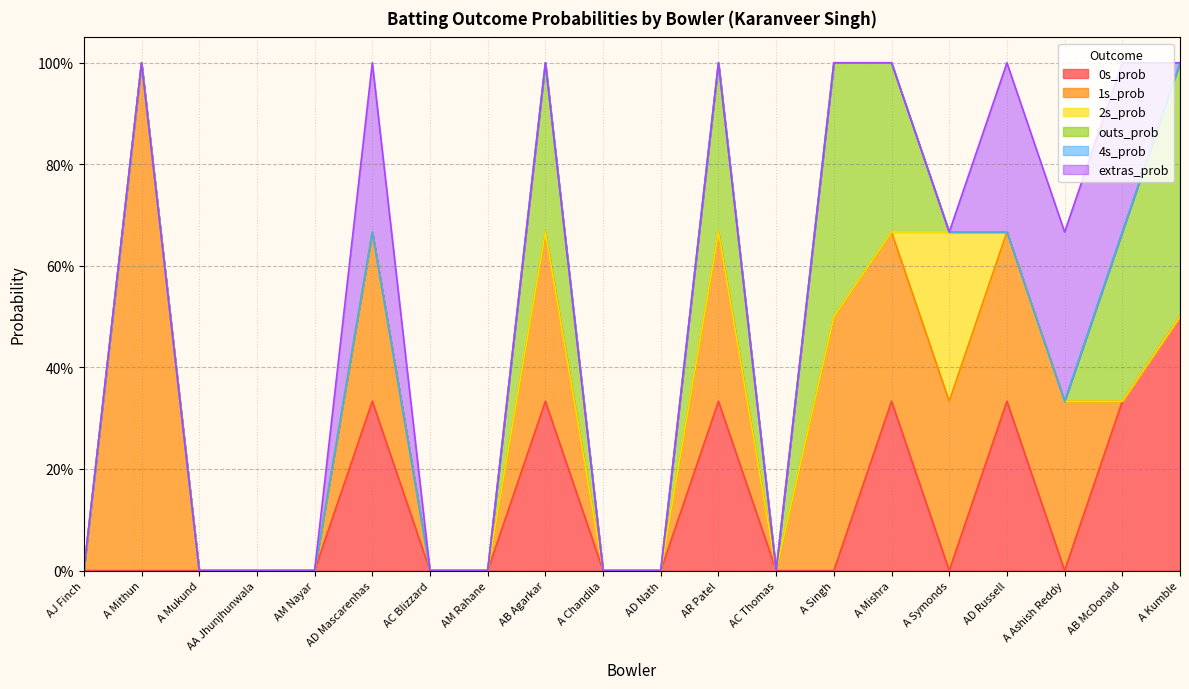

Which series has the largest total across all categories?

1s_prob